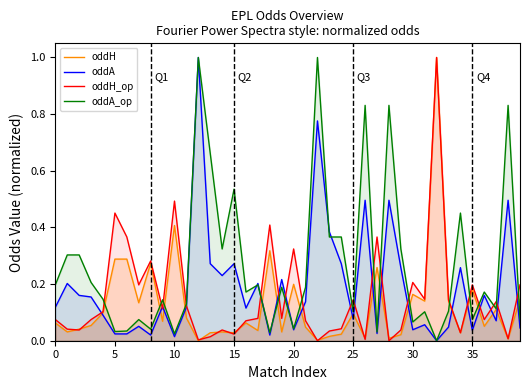

What is the label of the 32nd point from the left?

31